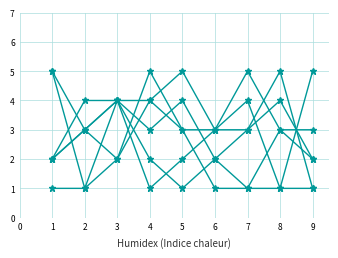

How many categories are shown in the chart?

9